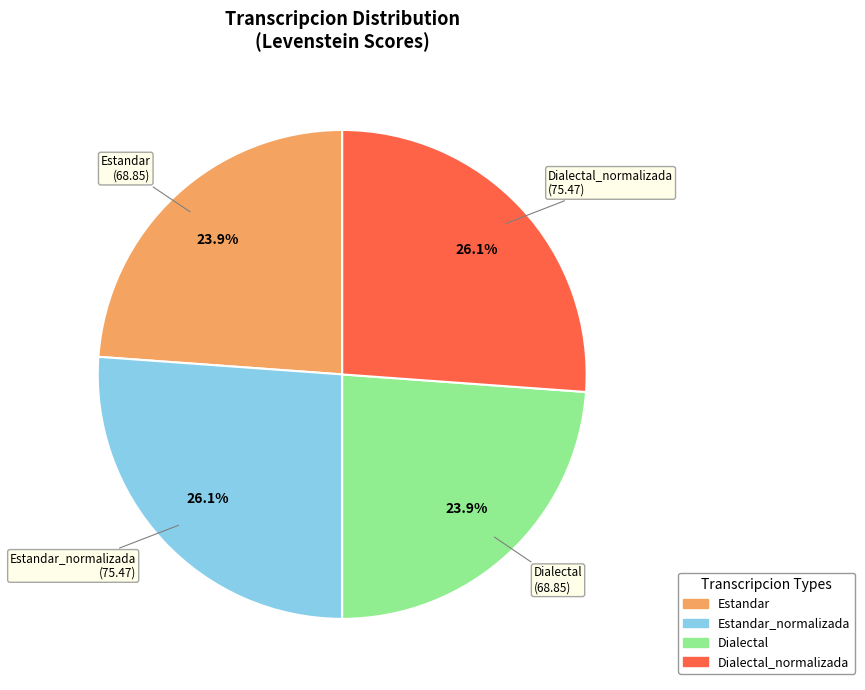

Count the number of slices in the pie.

4